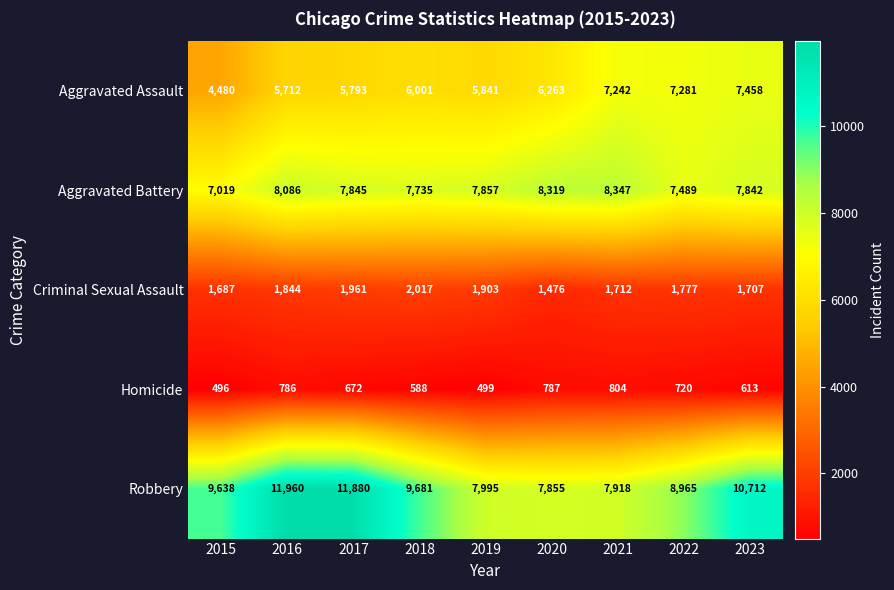

How many data points in Criminal Sexual Assault are less than 1777?

4